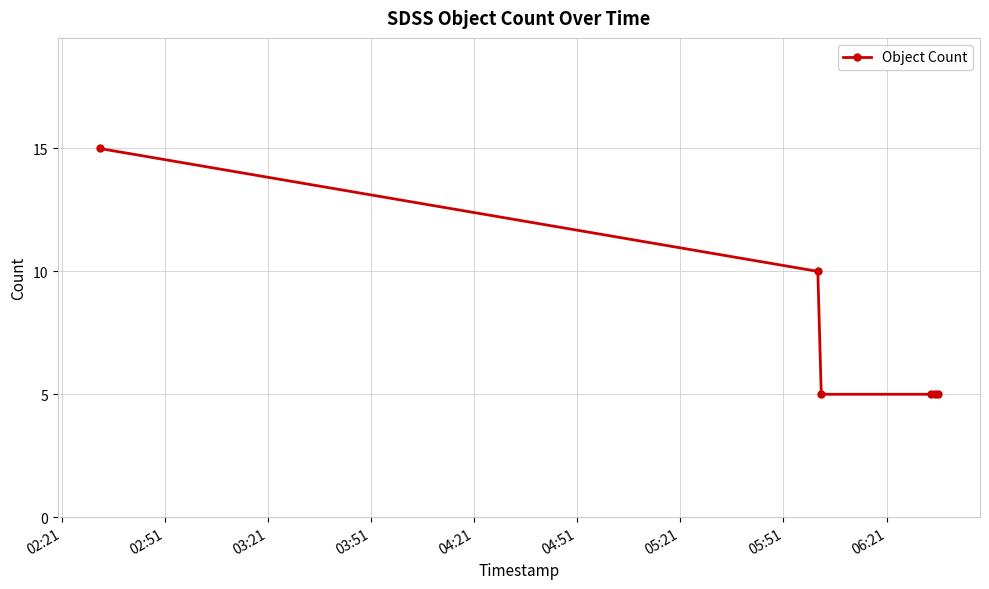

What is the average value?

8